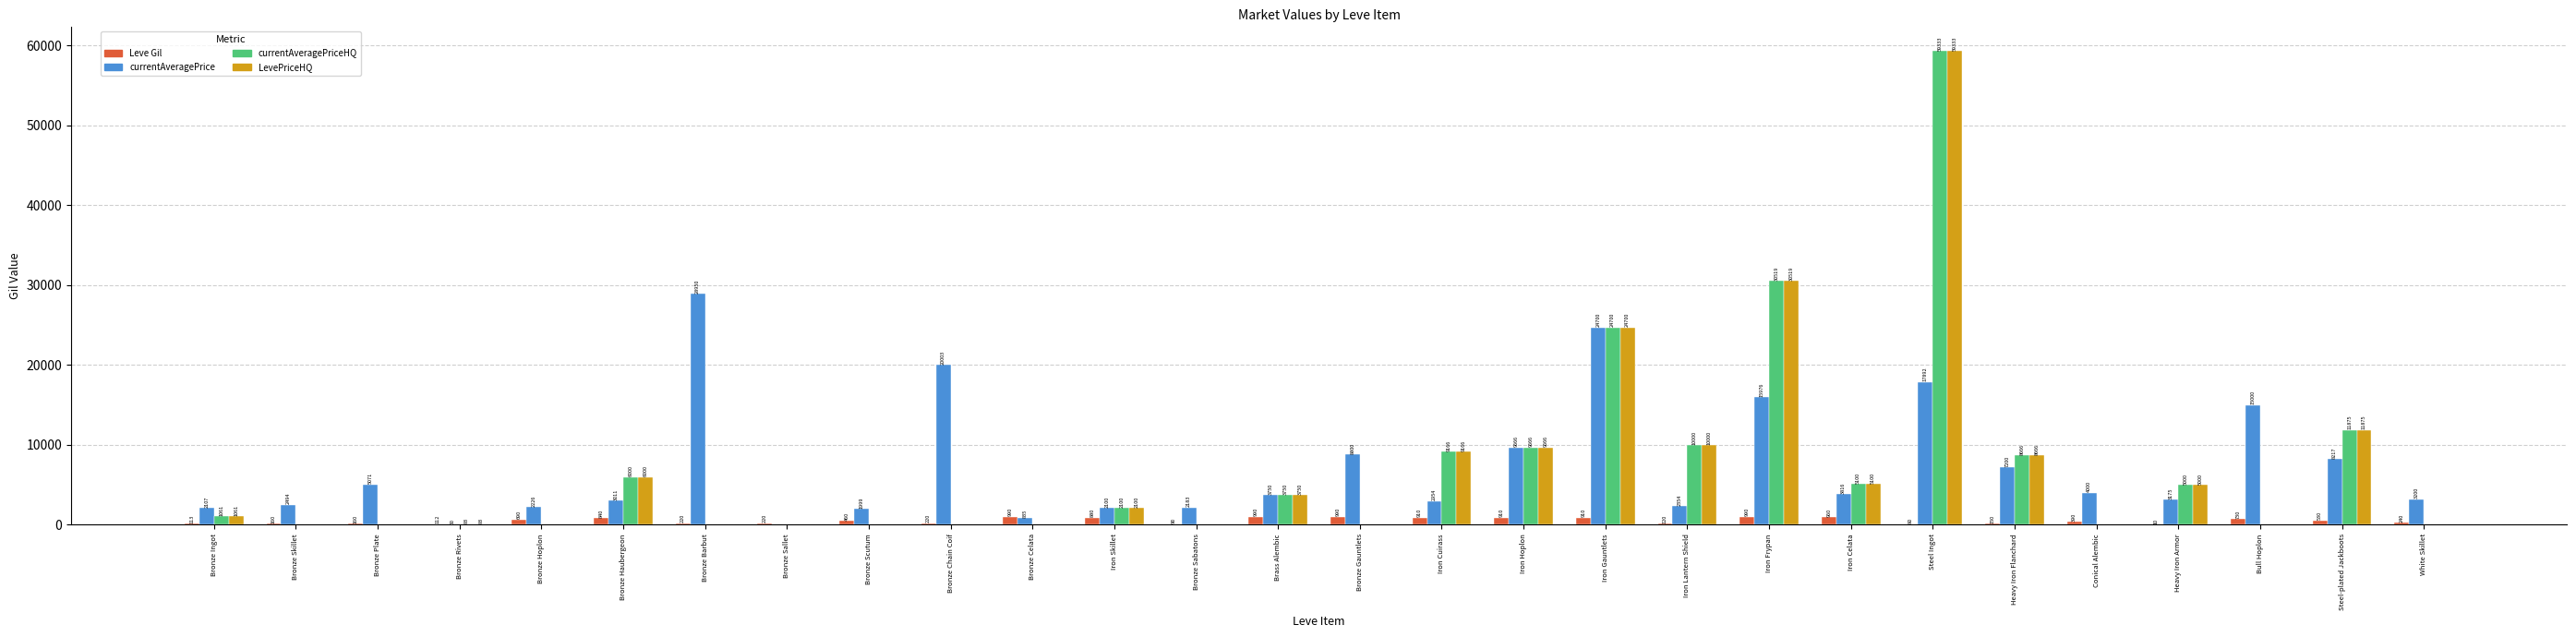

Is the value of LevePriceHQ at Steel-plated Jackboots greater than the value of currentAveragePrice at Iron Frypan?

No